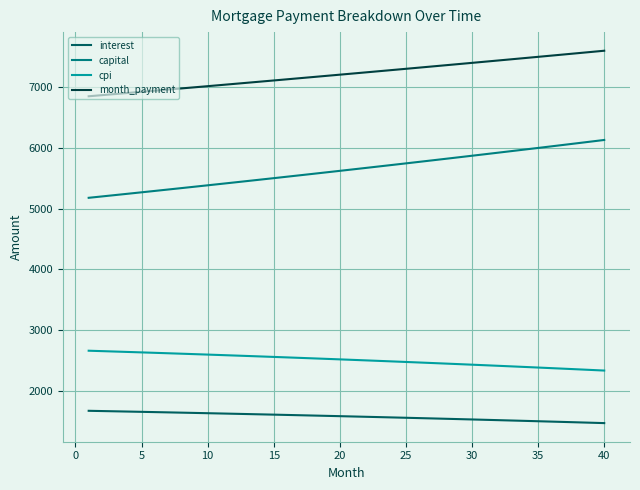

True or false: interest and capital intersect in this chart.

False